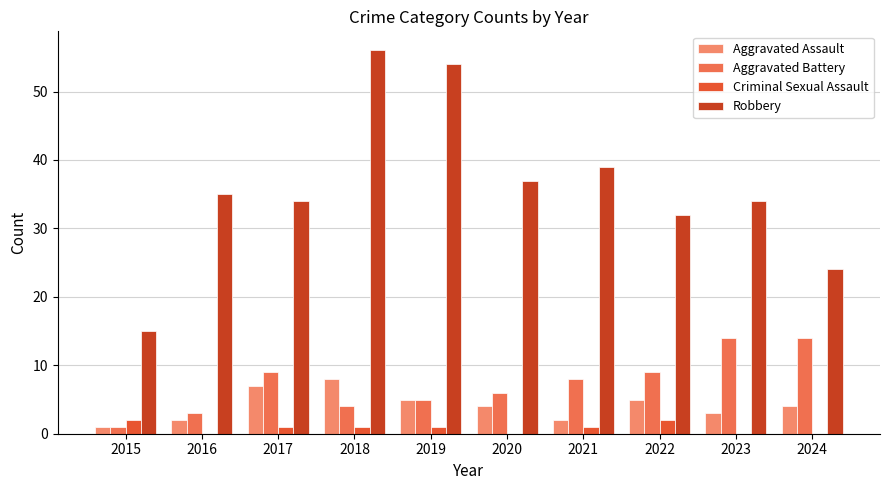

Which category has the lowest value in the Aggravated Assault series?

2015